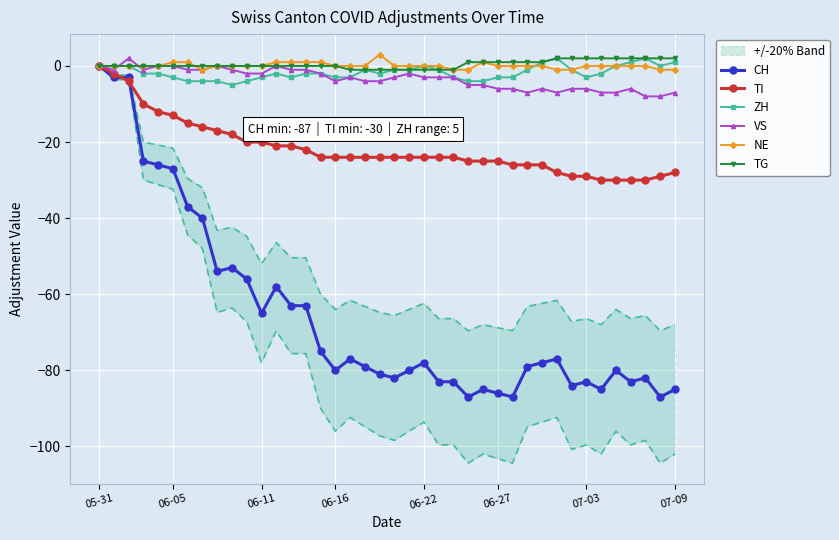

What is the difference between the maximum and second lowest values in the NE series?

4